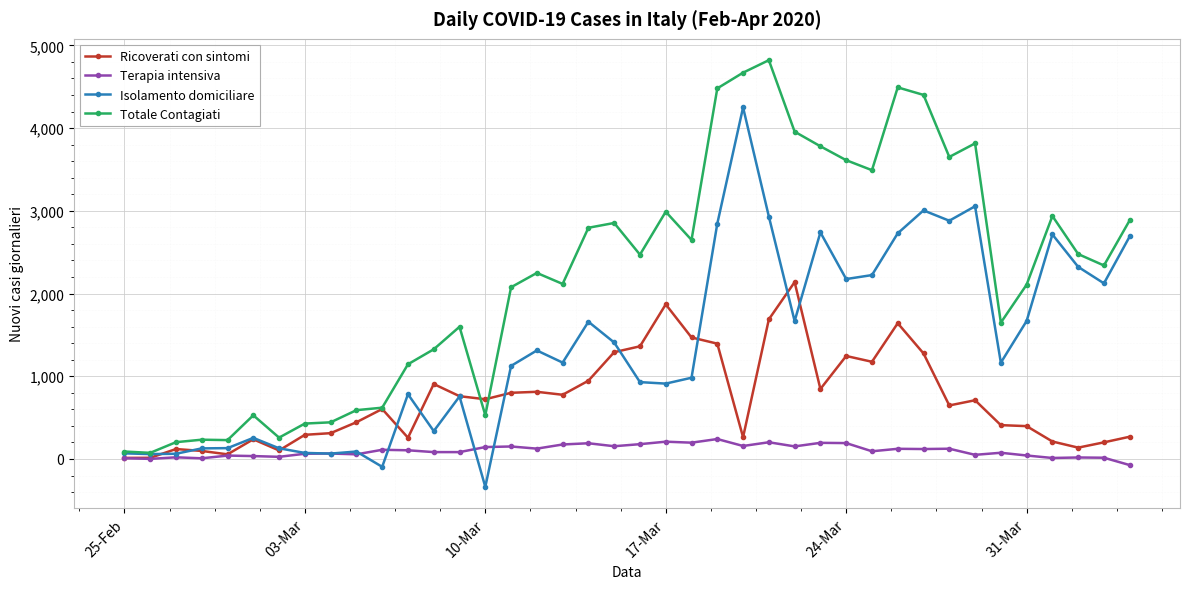

Rank the series by their maximum value, from highest to lowest.

Totale Contagiati, Isolamento domiciliare, Ricoverati con sintomi, Terapia intensiva